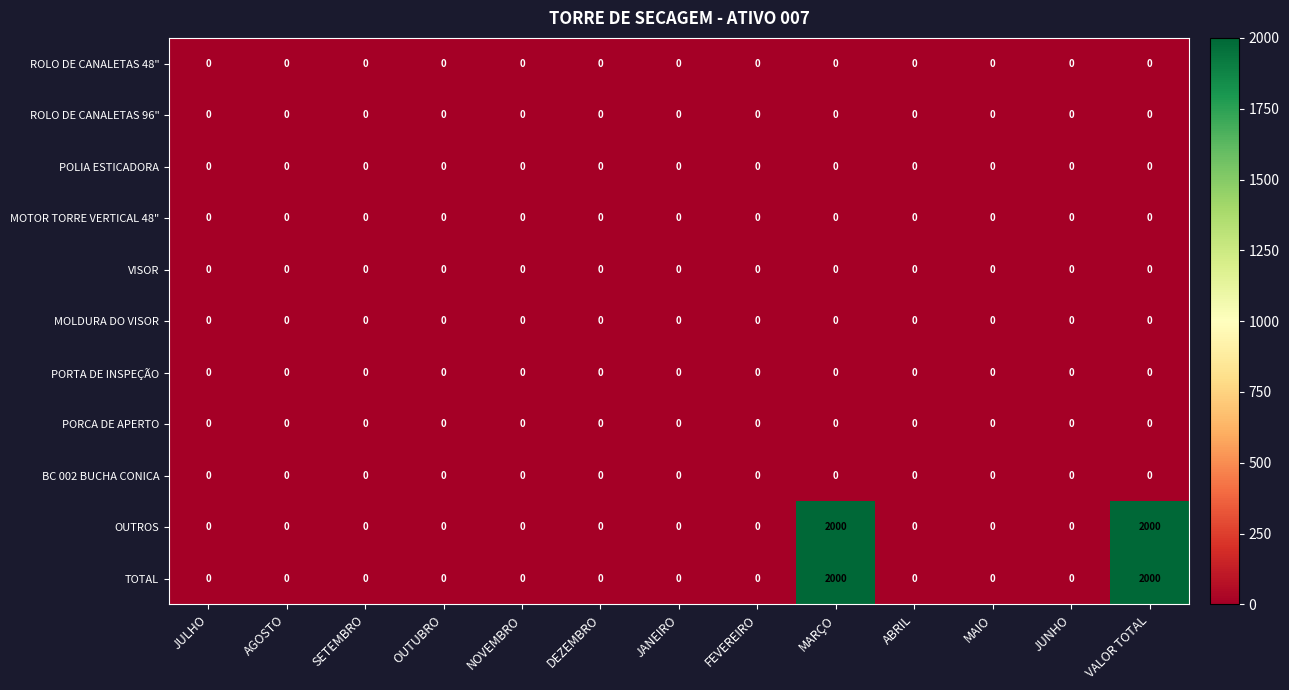

The MOTOR TORRE VERTICAL 48" series shows 0 at NOVEMBRO. True or false?

True